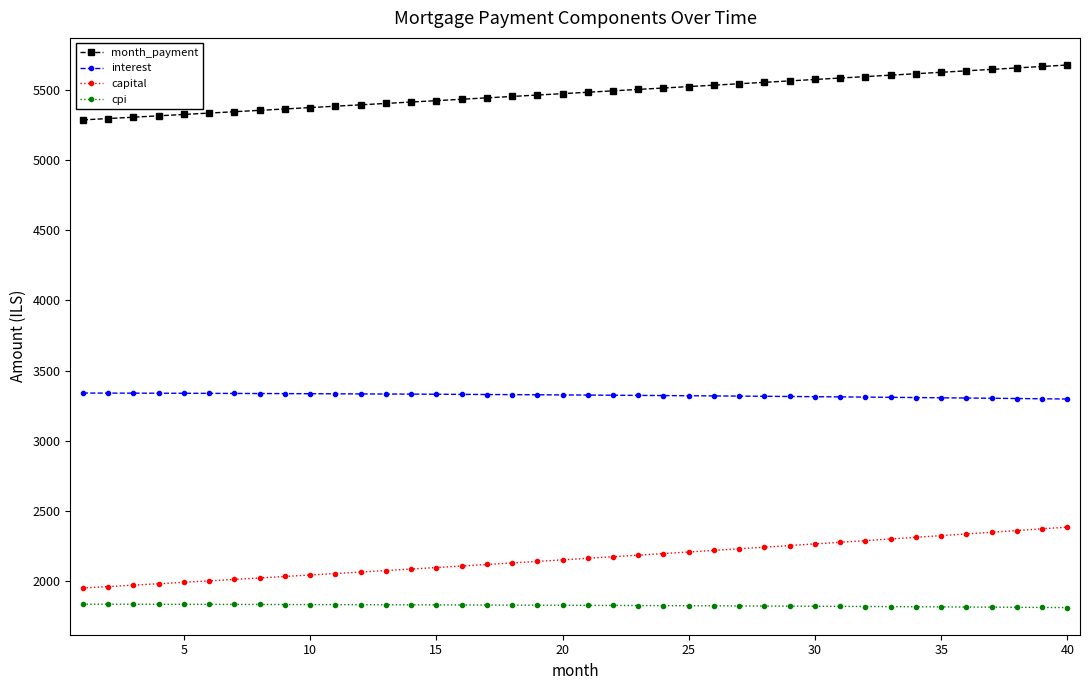

What is the minimum value for interest?

3296.7